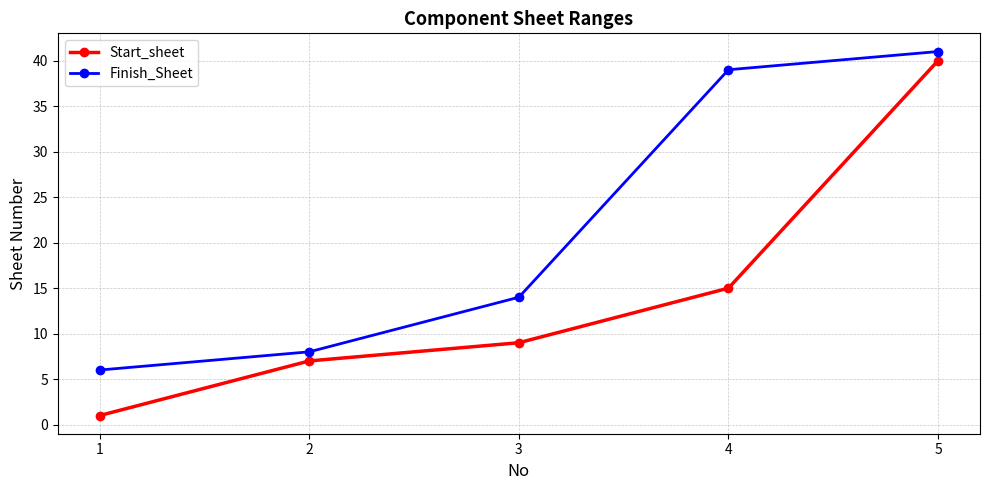

How many categories are shown in the chart?

5